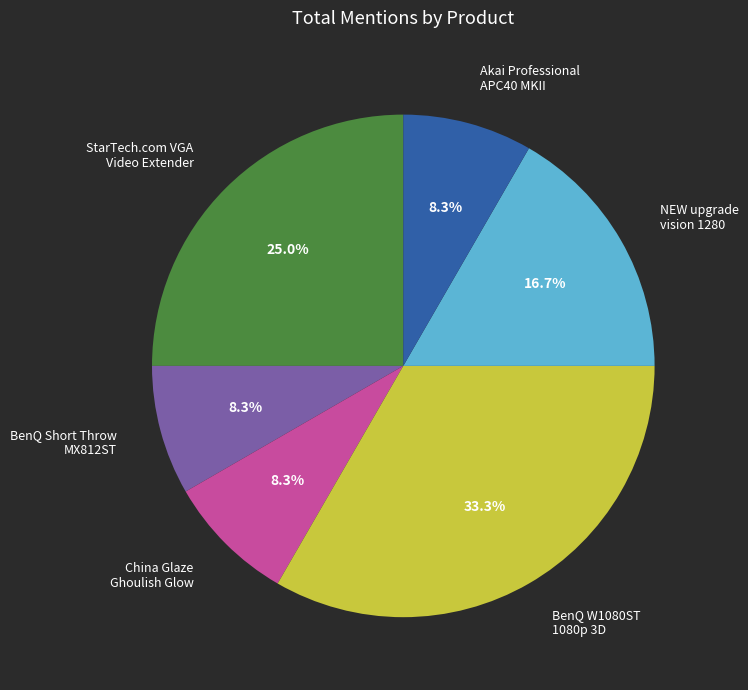

What is the largest slice in the pie chart?

BenQ W1080ST 1080p 3D